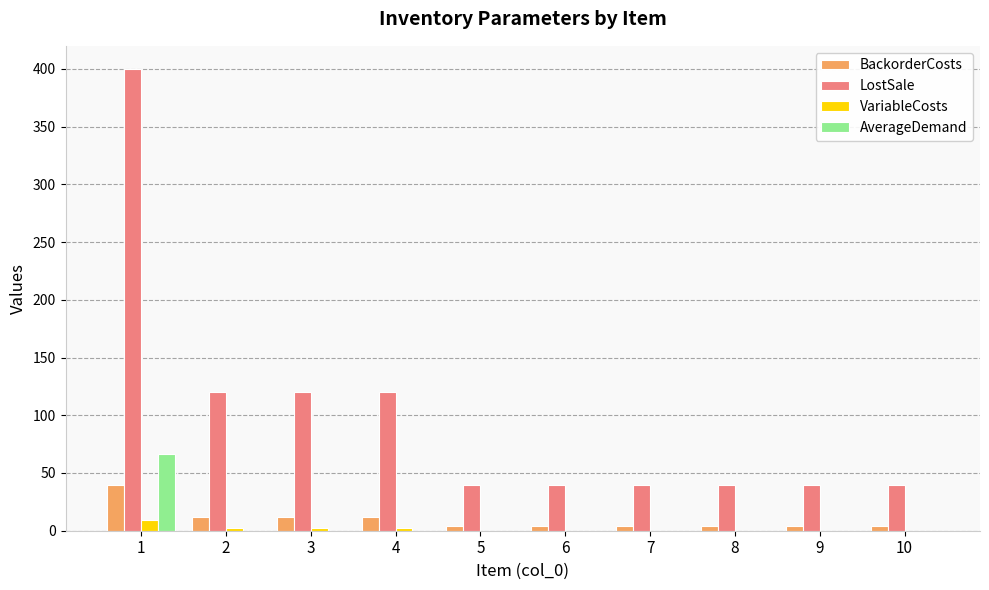

Which series changed the most between 2 and 7?

LostSale